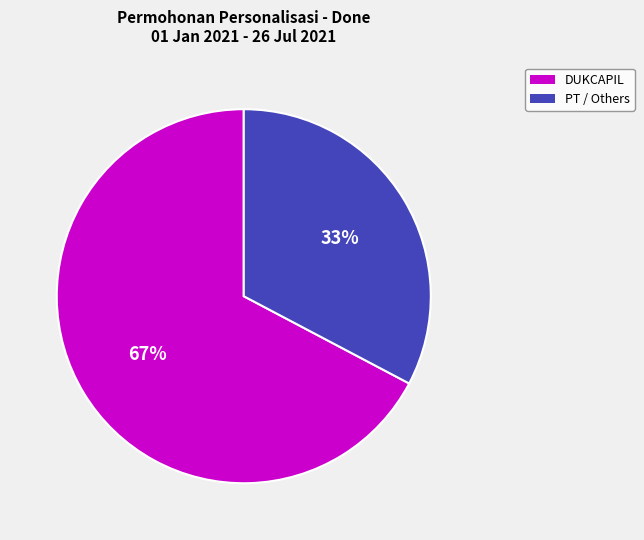

Which slice is the smallest?

PT / Others